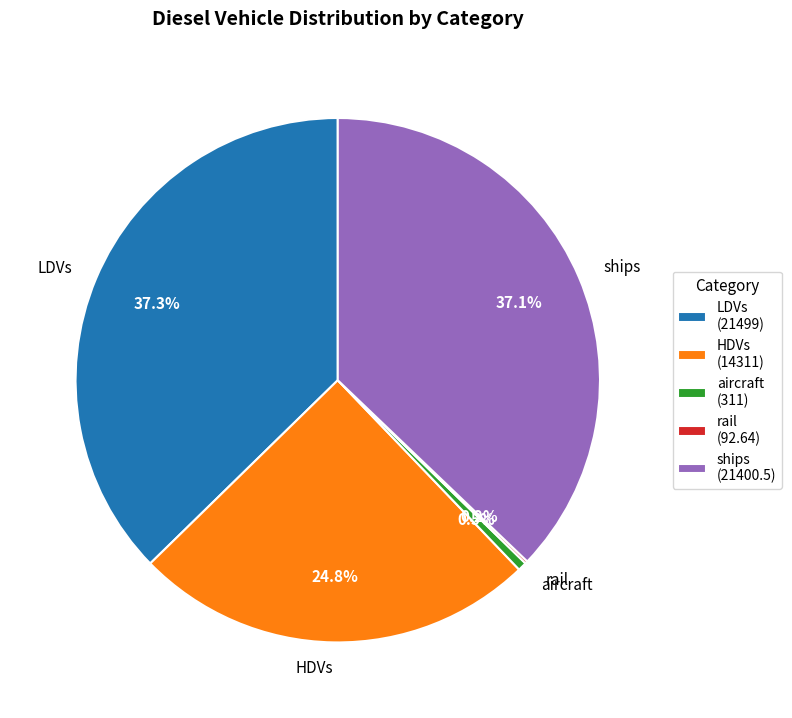

Which has a higher value, HDVs or aircraft?

HDVs